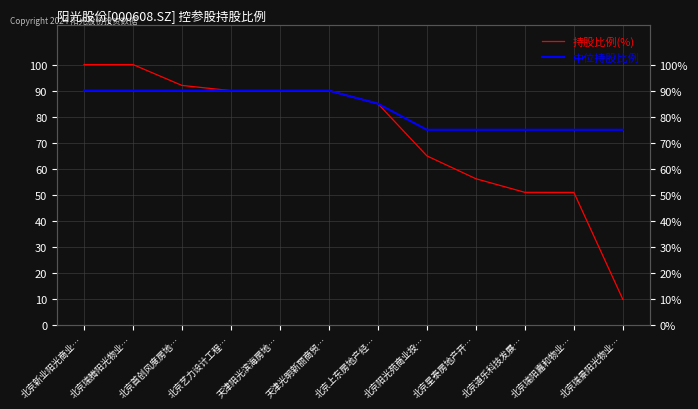

Reading left to right, list all the values displayed in this chart.

持股比例(%): 北京新业阳光商业…=100.0	北京瑞腾阳光物业…=100.0	北京首创风度房地…=92.0	北京艺力设计工程…=90.0	天津阳光滨海房地…=90.0	天津光明新丽商贸…=90.0	北京上东房地产经…=85.0	北京阳光苑商业投…=65.0	北京星泰房地产开…=56.2	北京道乐科技发展…=51.0	北京瑞阳嘉和物业…=51.0	北京瑞景阳光物业…=10.0
中位持股比例: 北京新业阳光商业…=90.0	北京瑞腾阳光物业…=90.0	北京首创风度房地…=90.0	北京艺力设计工程…=90.0	天津阳光滨海房地…=90.0	天津光明新丽商贸…=90.0	北京上东房地产经…=85.0	北京阳光苑商业投…=75.0	北京星泰房地产开…=75.0	北京道乐科技发展…=75.0	北京瑞阳嘉和物业…=75.0	北京瑞景阳光物业…=75.0